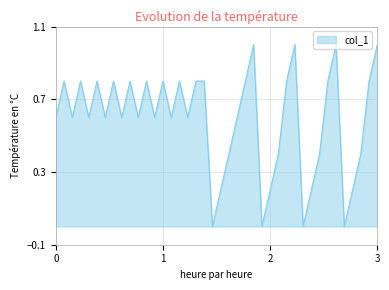

What is the greatest value displayed?

1.0